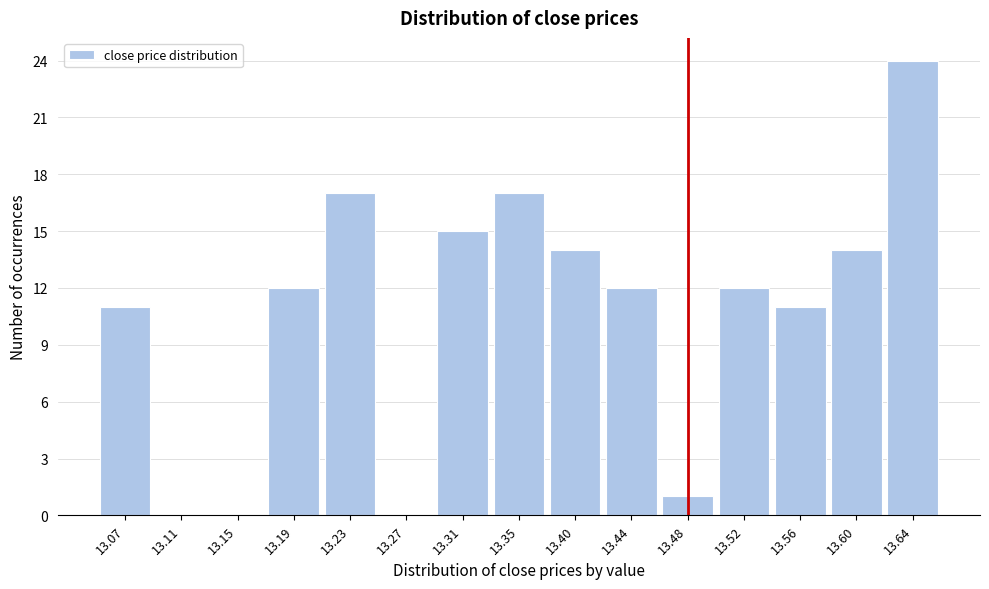

Reading left to right, transcribe all the data shown in this chart.

13.07=11	13.11=0	13.15=0	13.19=12	13.23=17	13.27=0	13.31=15	13.35=17	13.40=14	13.44=12	13.48=1	13.52=12	13.56=11	13.60=14	13.64=24